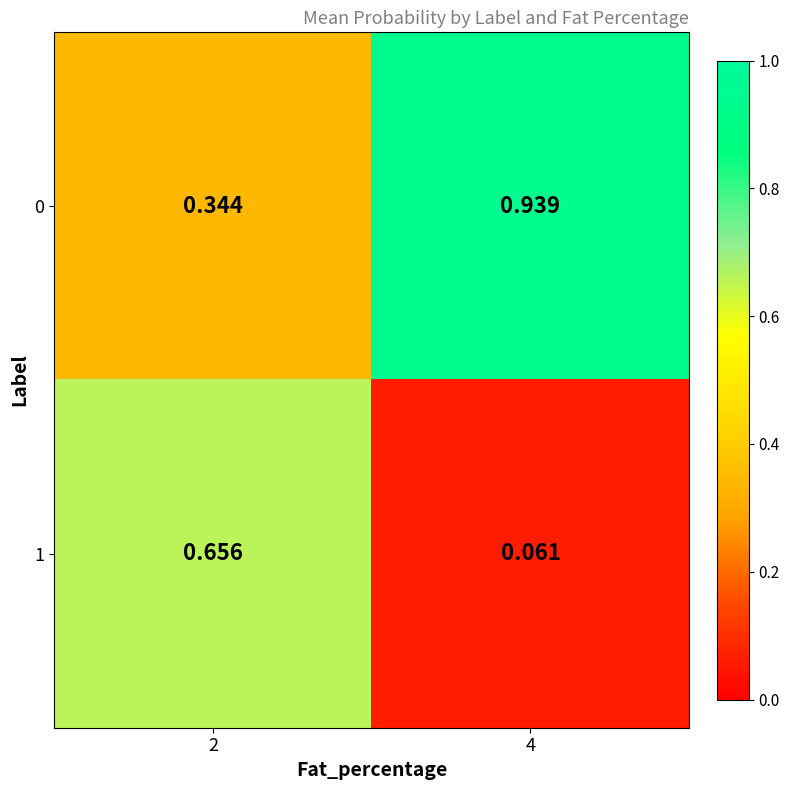

Count the number of categories in the chart.

2